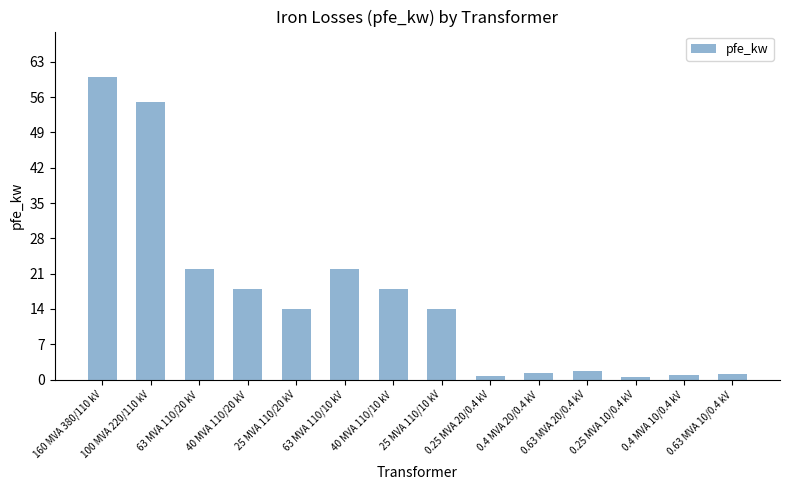

What is the difference between the values at 0.4 MVA 10/0.4 kV and 0.4 MVA 20/0.4 kV?

0.4